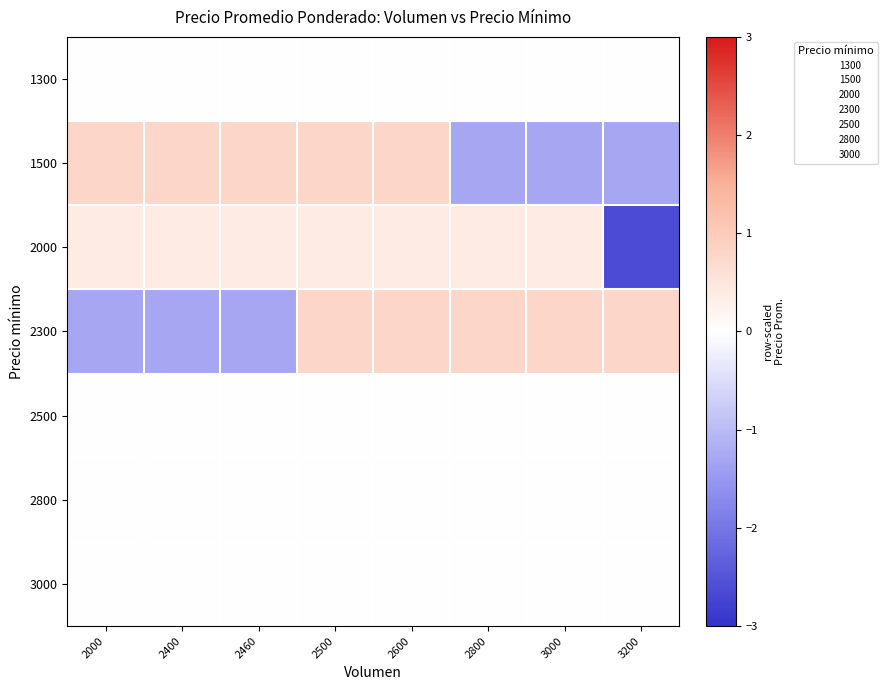

How many data points does each series have?

8